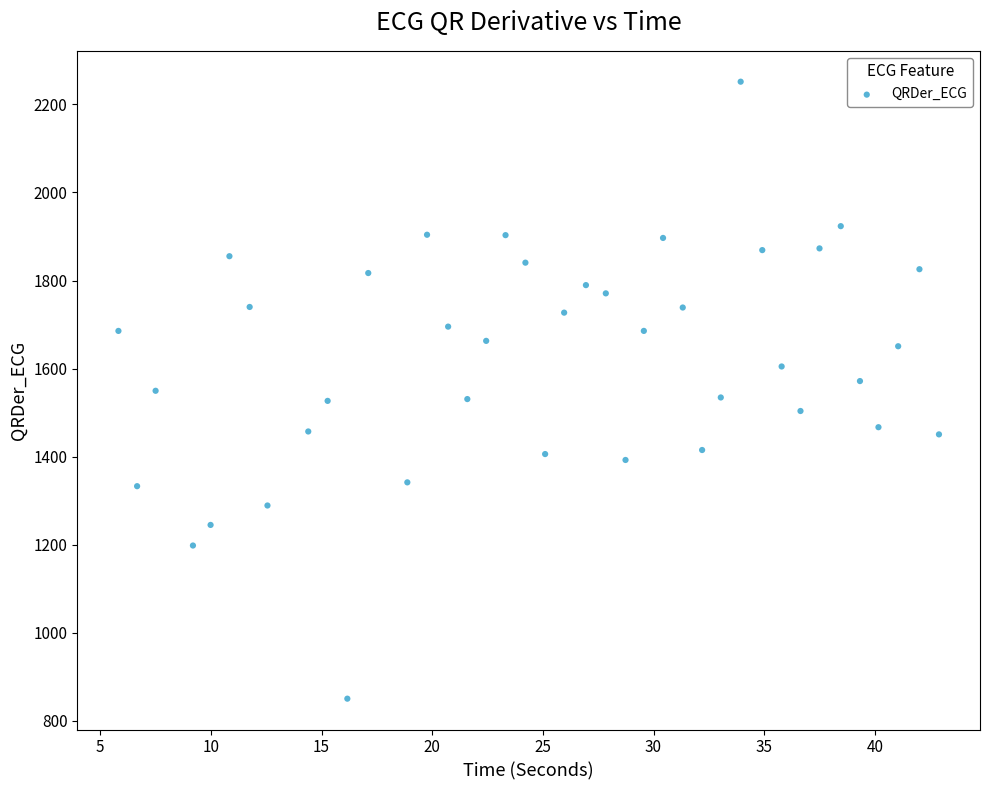

What is the range of X values (max minus min)?

37.1